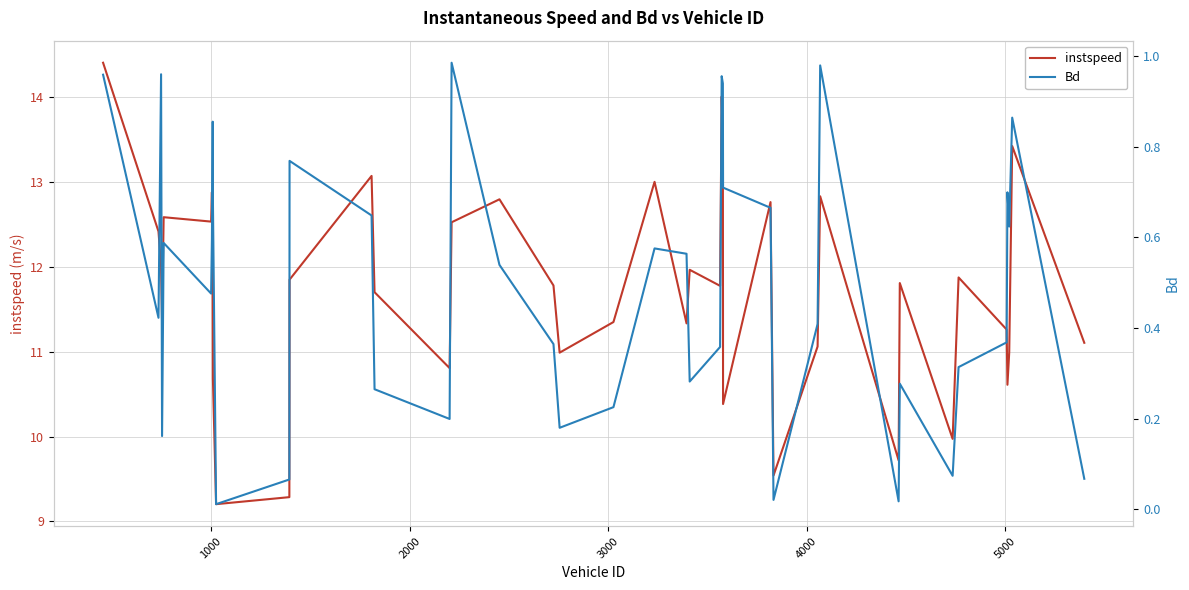

How many interior local peaks does the Bd series have?

11